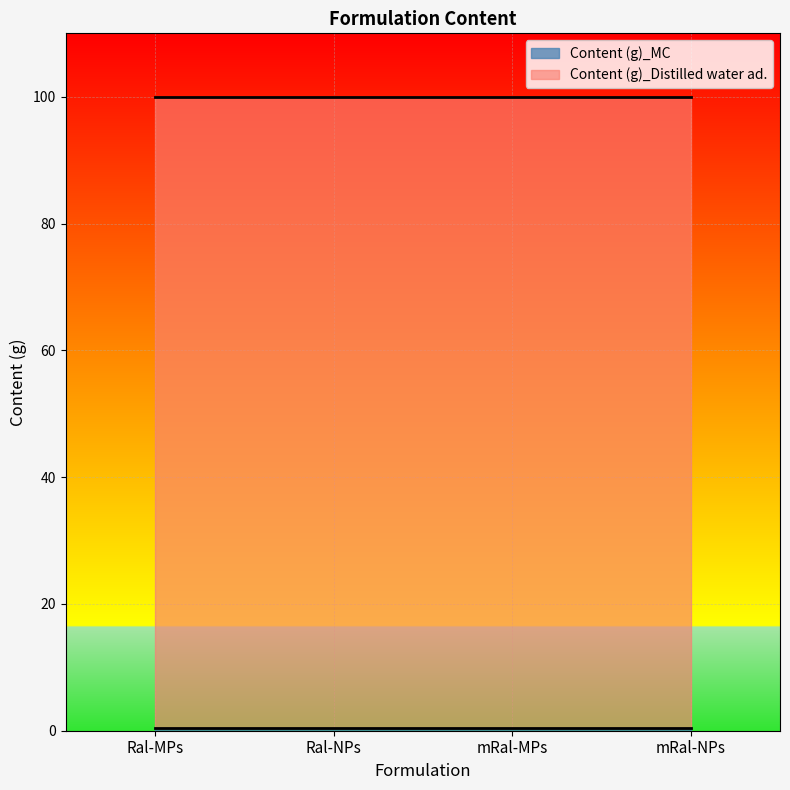

How many lines are shown in the chart?

2